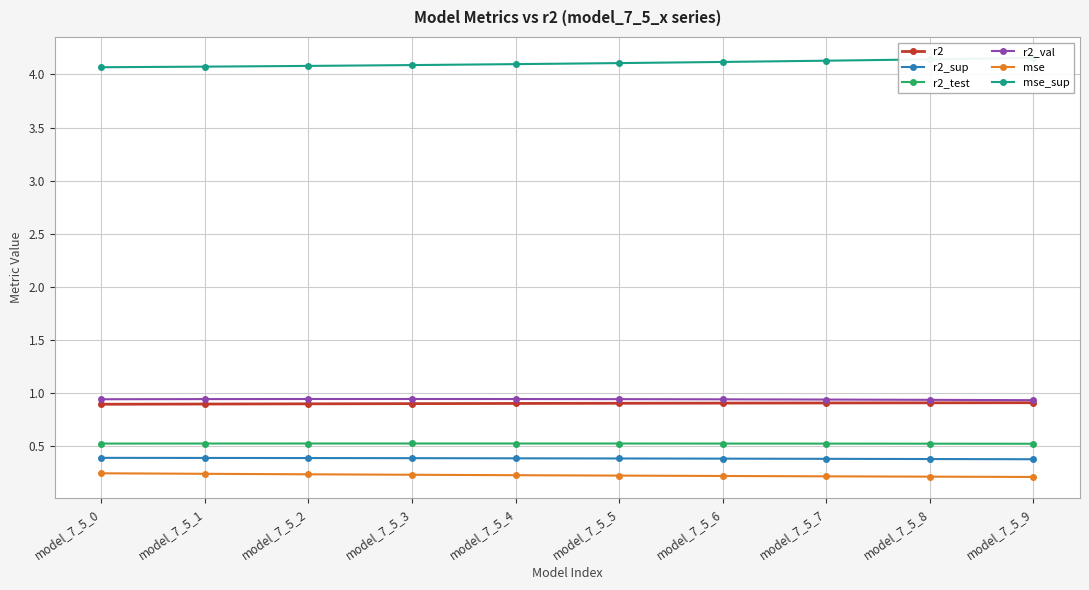

What is the minimum value shown in the chart?

0.2